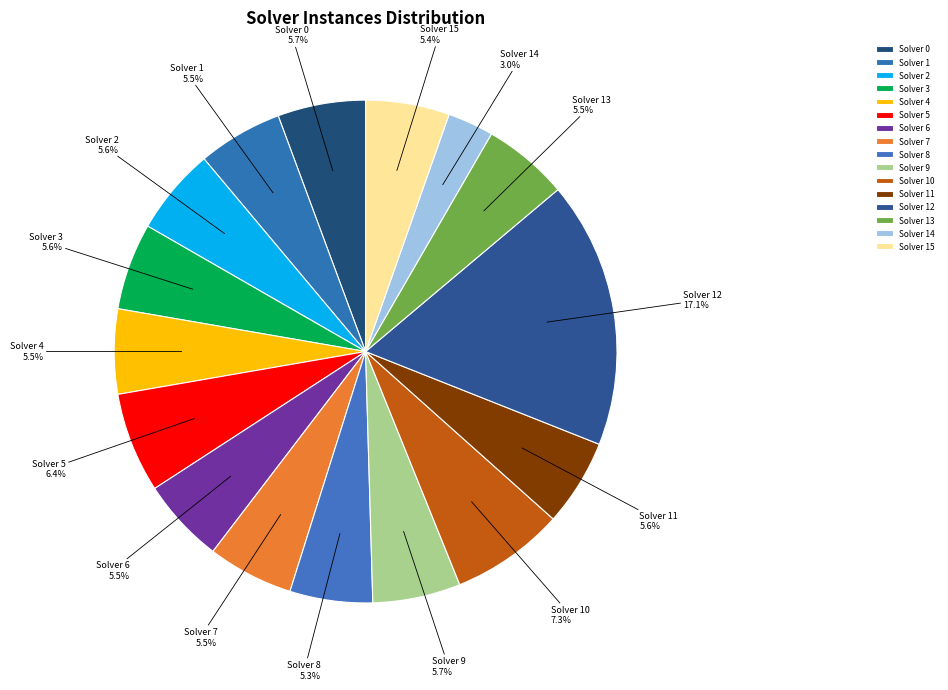

Which slice is the smallest?

Solver 14